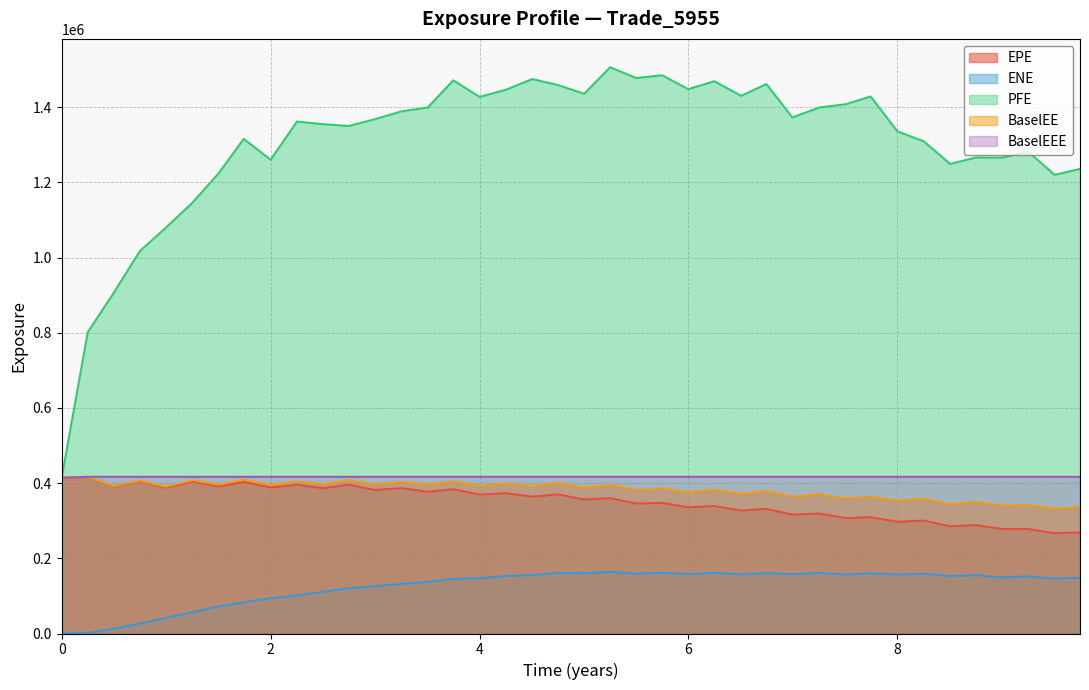

Is the value of BaselEEE at 8 greater than the value of EPE at 8?

Yes